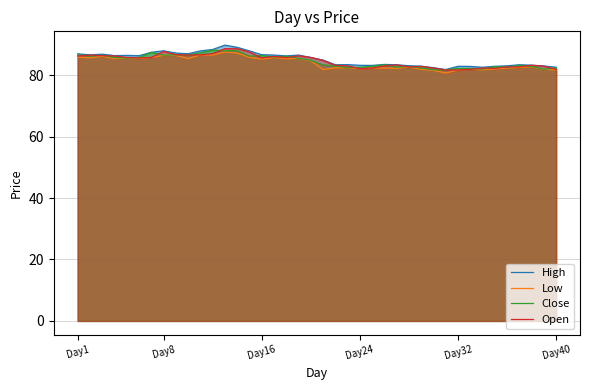

Reading right to left, what are all the values shown in this chart?

High: 82.6	83.0	83.2	83.4	83.0	82.9	82.6	82.9	82.9	81.8	82.4	82.9	83.1	83.4	83.5	83.2	83.2	83.4	83.4	84.9	85.8	86.5	86.3	86.5	86.7	87.9	89.1	89.8	88.4	87.9	87.0	87.2	87.9	87.4	86.3	86.4	86.4	86.8	86.6	86.9
Low: 81.8	81.9	82.7	82.5	82.3	82.0	81.8	81.9	81.7	80.7	81.6	81.9	82.6	82.2	82.3	82.3	82.1	82.4	82.4	81.8	84.7	85.4	85.3	85.8	85.2	85.8	87.2	87.5	86.5	86.6	85.4	86.4	86.5	85.8	85.5	85.5	85.4	86.1	85.6	85.9
Close: 82.3	81.9	82.9	83.2	82.6	82.7	82.0	82.2	82.2	81.8	81.8	82.3	82.9	82.6	83.4	82.9	82.5	82.5	83.0	83.4	84.8	85.5	86.2	85.9	86.4	86.2	88.0	88.0	88.1	87.3	86.6	86.6	86.5	87.4	85.8	85.6	85.7	86.5	86.2	86.6
Open: 81.9	82.9	83.2	82.7	82.7	82.2	82.3	81.9	81.7	81.7	82.3	82.9	82.7	83.4	83.0	82.3	82.1	83.0	83.2	84.8	85.8	86.3	85.7	86.1	85.6	87.5	88.6	88.6	87.0	86.6	86.5	86.7	87.7	85.8	85.6	85.8	86.3	86.3	86.5	86.2